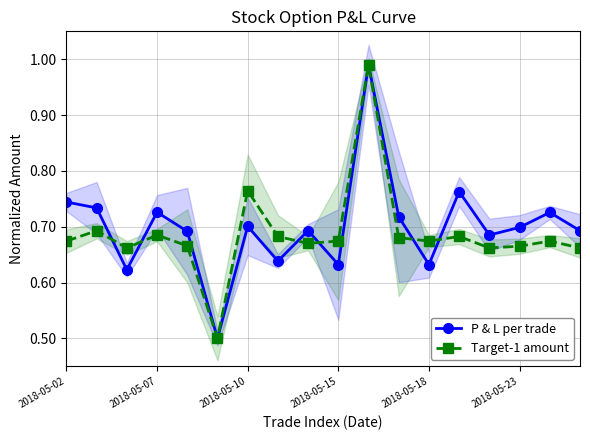

What is the minimum value for Target-1 amount?

0.5